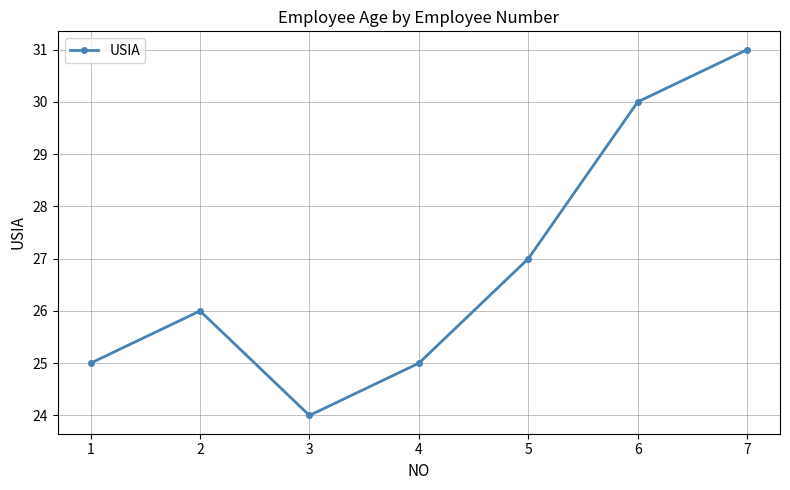

Reading left to right, extract all data points from this chart.

25	26	24	25	27	30	31